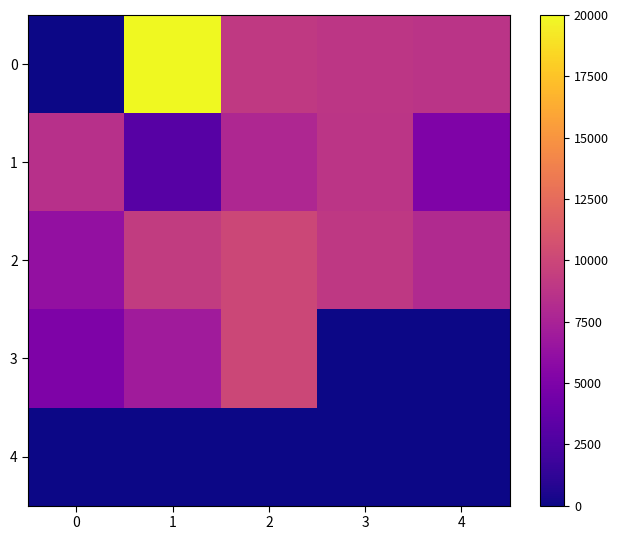

What is the spread (max minus min) of values at 0?

8462